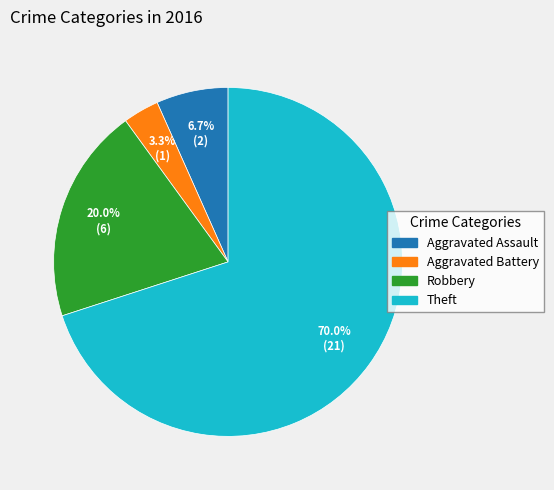

Which category has the smallest portion of the pie?

Aggravated Battery